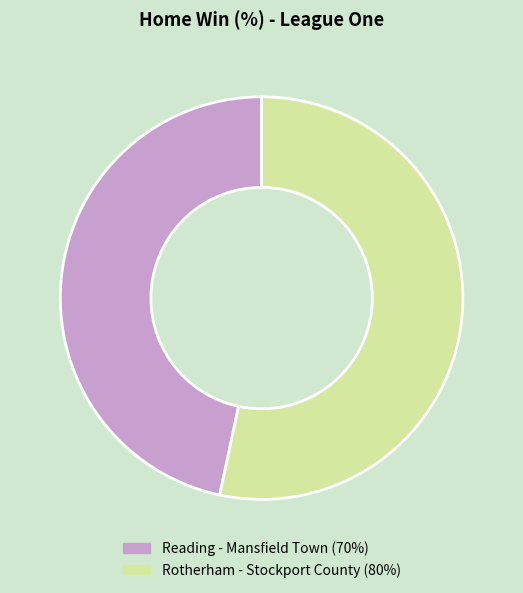

Which has a higher value, Reading - Mansfield Town (70%) or Rotherham - Stockport County (80%)?

Rotherham - Stockport County (80%)